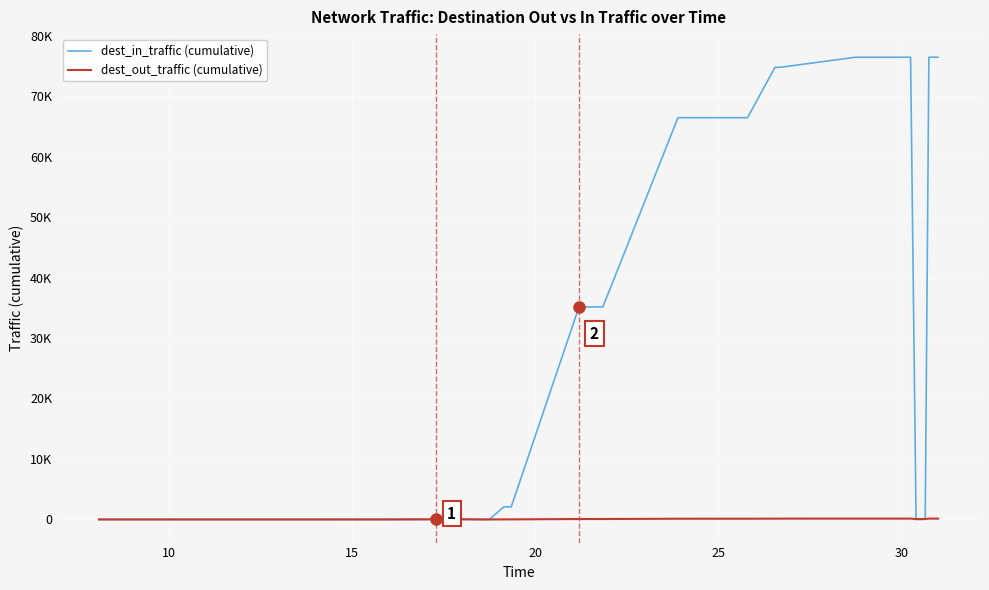

List the series in order of their peak value, lowest first.

dest_out_traffic (cumulative), dest_in_traffic (cumulative)